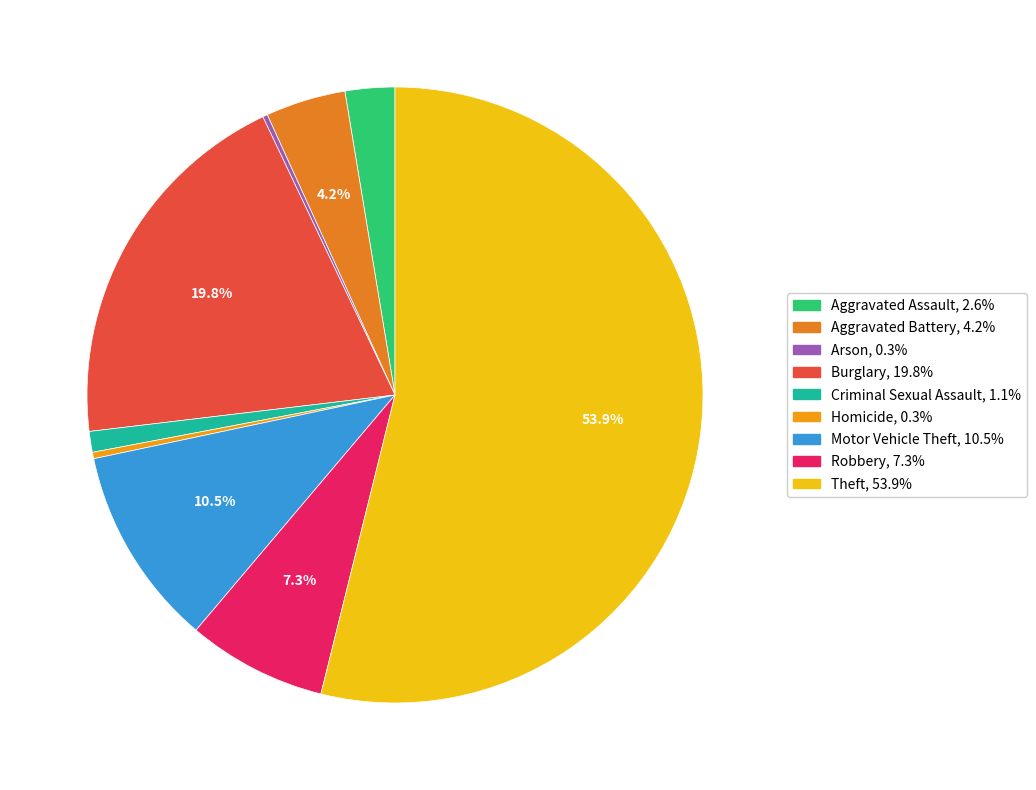

To the nearest percent, what is the combined percentage of Criminal Sexual Assault and Burglary?

21%